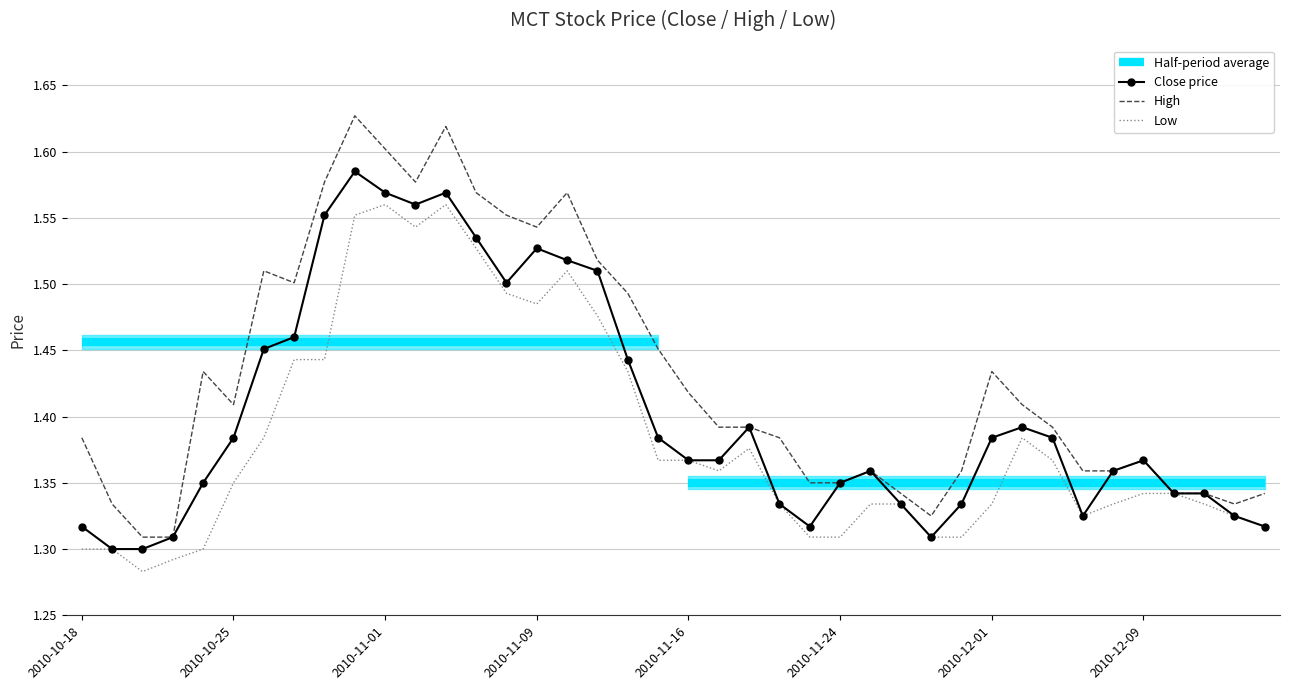

Which label corresponds to the largest value in the chart?

2010-10-29